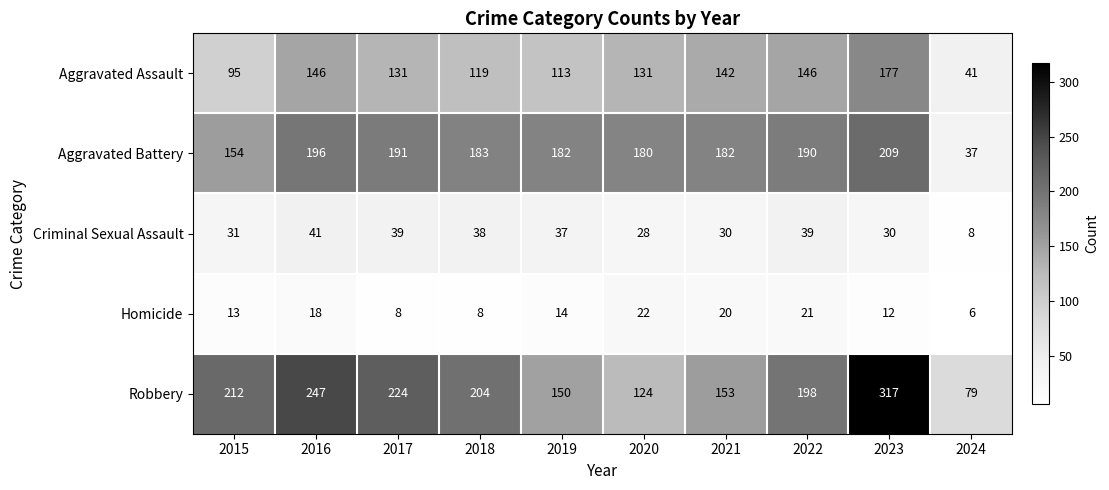

Between 2017 and 2024, which series saw the biggest shift?

Aggravated Battery